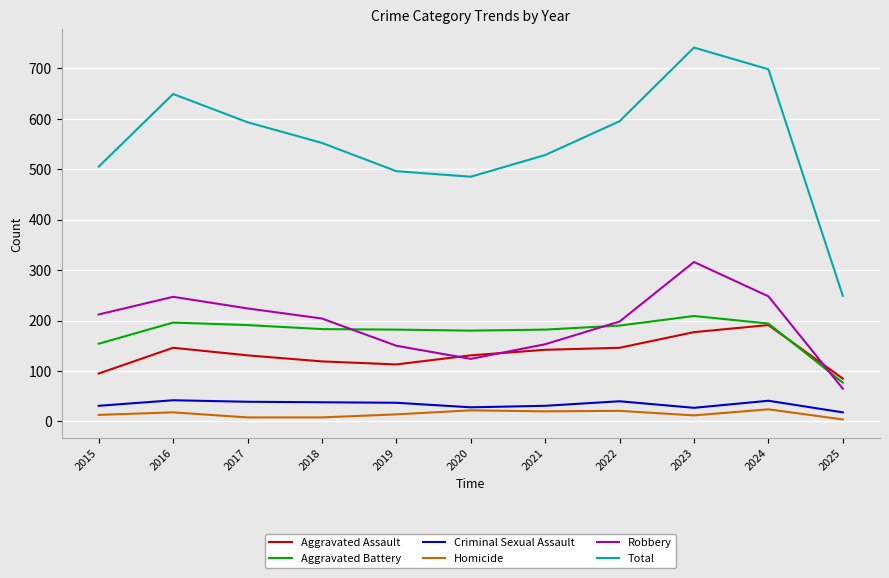

True or false: Robbery and Criminal Sexual Assault cross at least once.

False